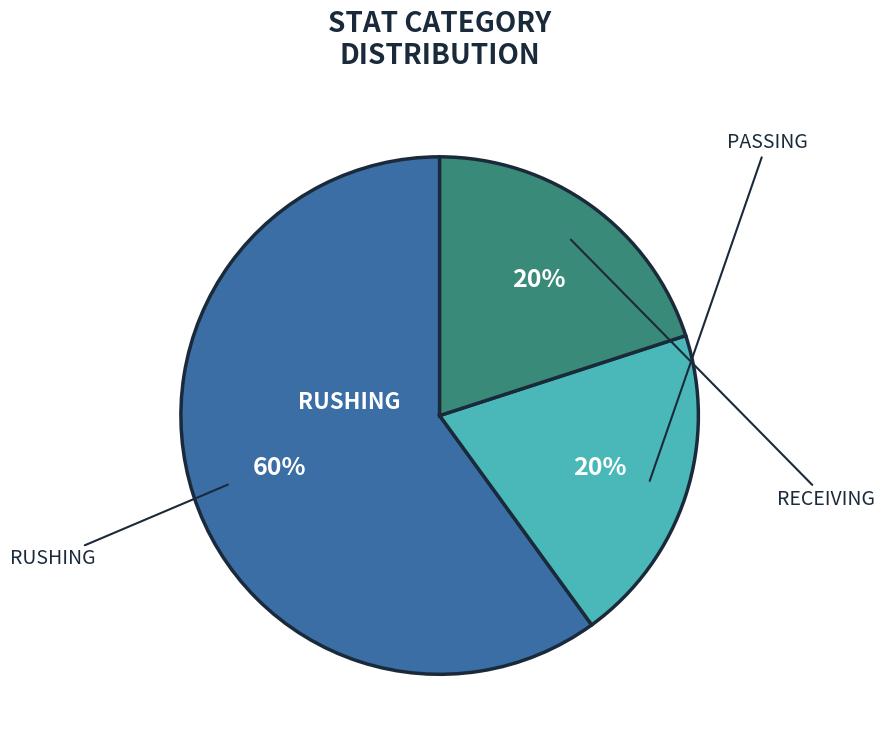

Is there any slice that represents more than half of the pie?

Yes